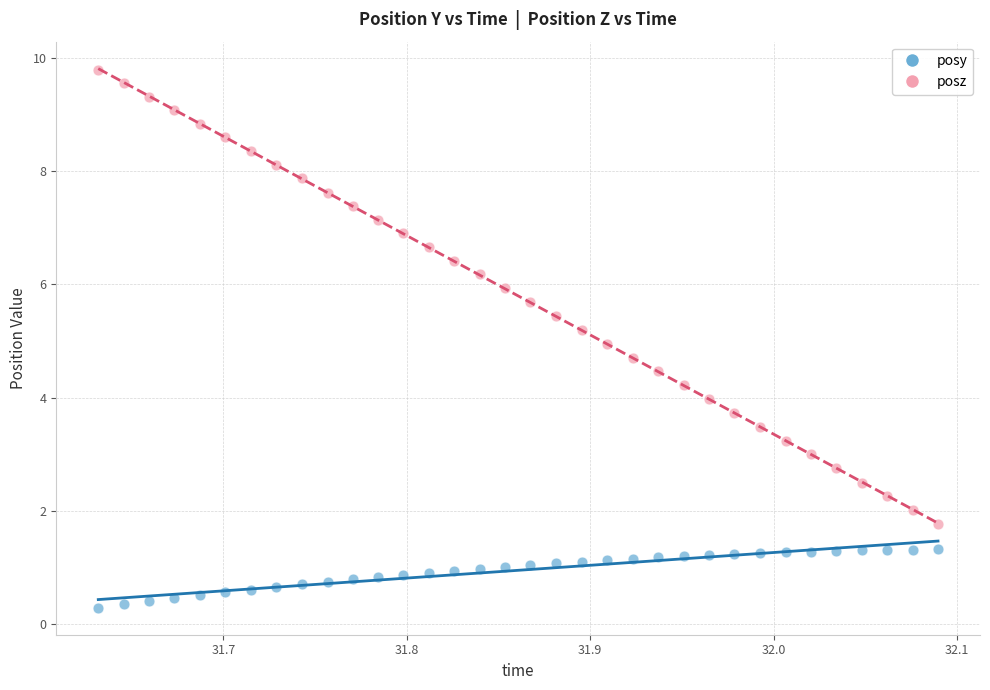

Which series has the largest Y range (max minus min)?

posz